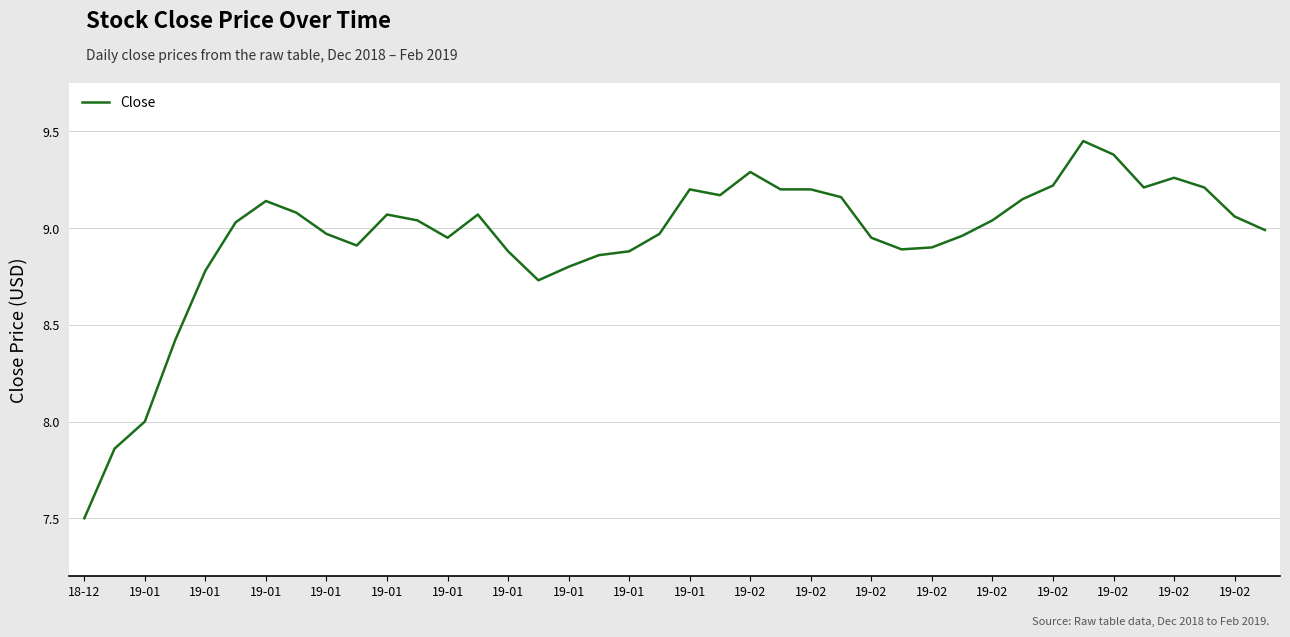

What is the minimum value shown in the chart?

7.5